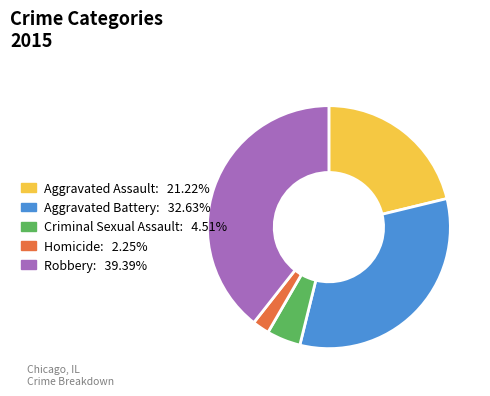

What is the largest slice in the pie chart?

Robbery